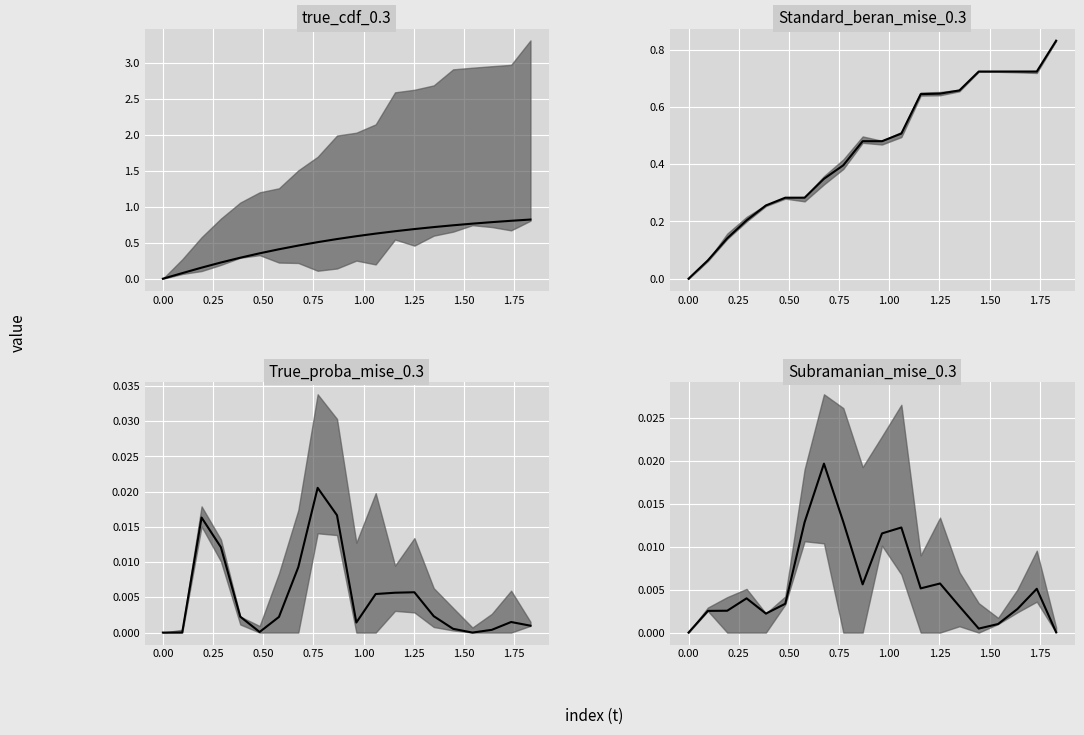

The value of Subramanian_mise_0.3_center at 14 is 0.0. True or false?

False